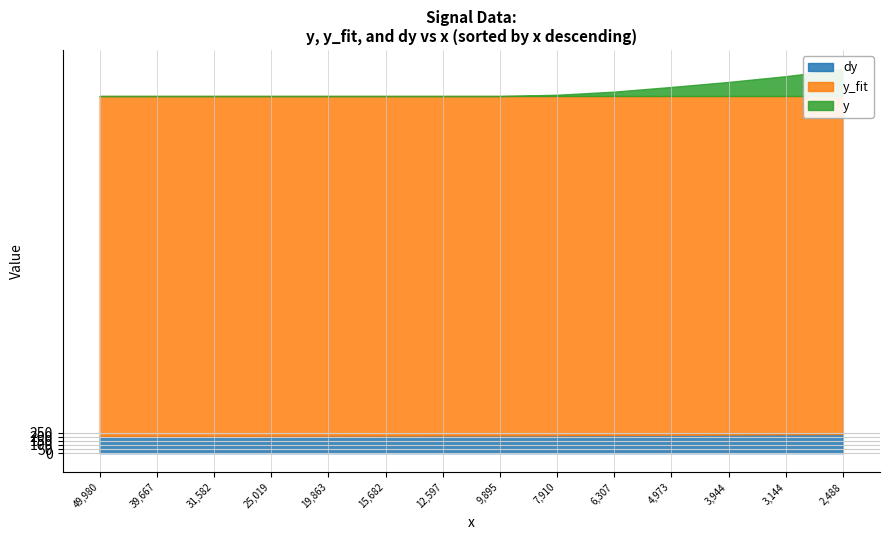

Is it true that x equals 3144.1 at 12?

True